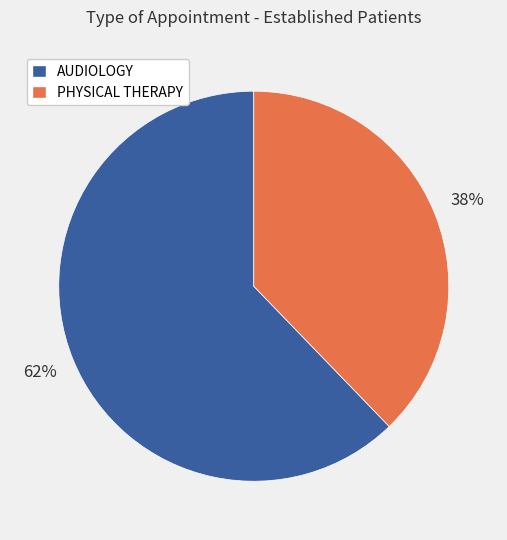

Count the number of slices in the pie.

2